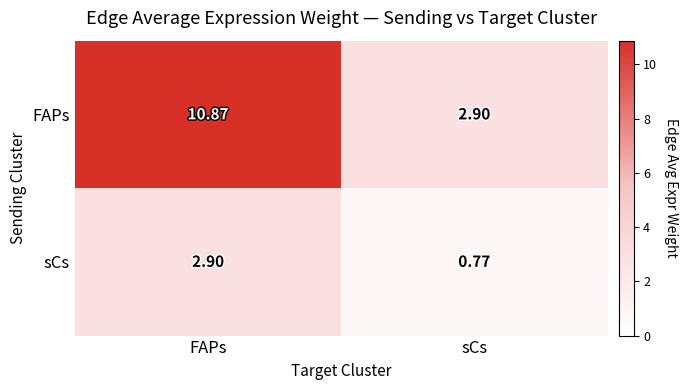

Which series has the largest range (max minus min)?

FAPs